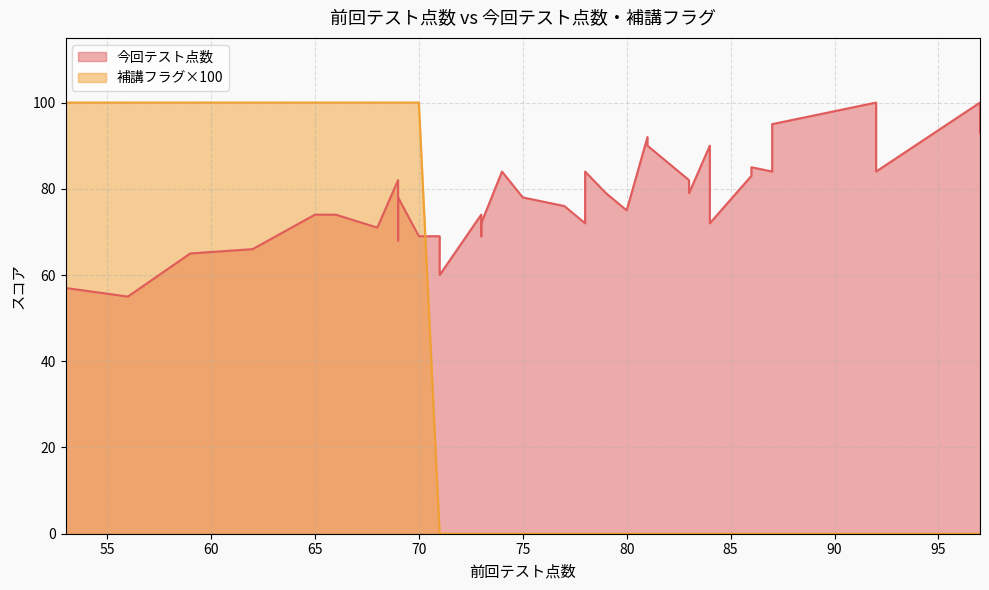

How many series are shown in this chart?

2